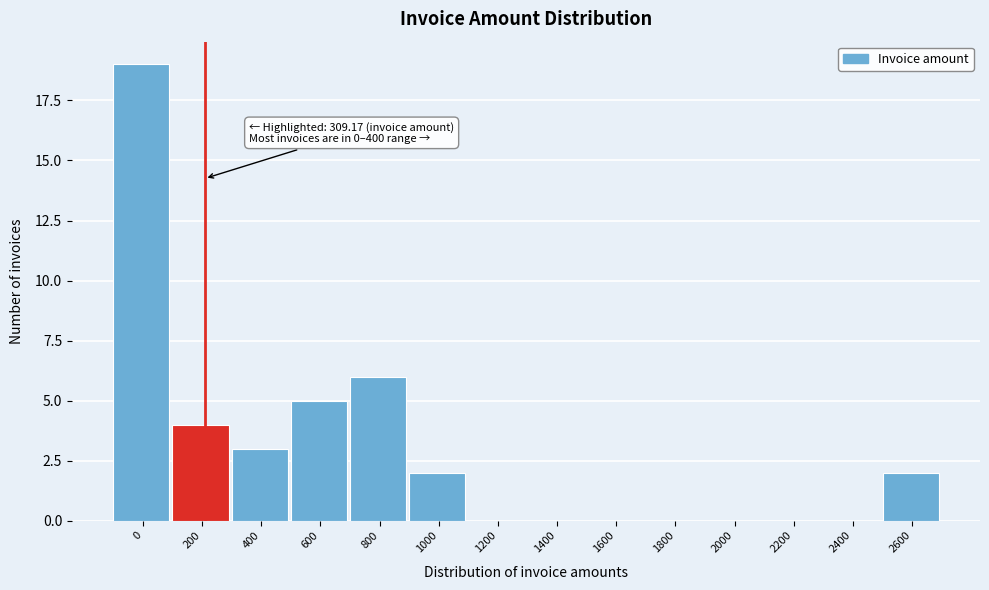

Reading right to left, what are all the values shown in this chart?

2600=2	2400=0	2200=0	2000=0	1800=0	1600=0	1400=0	1200=0	1000=2	800=6	600=5	400=3	200=4	0=19